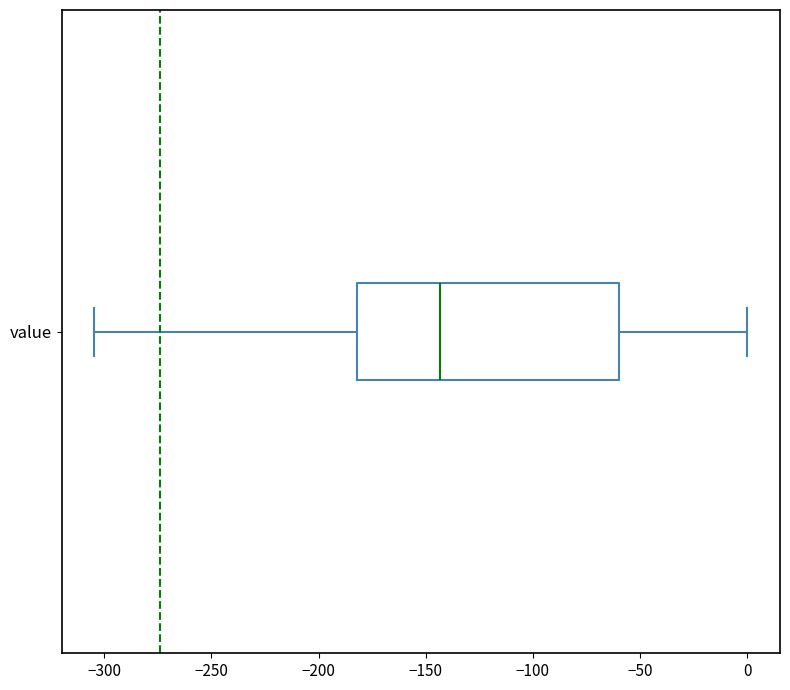

Read this box plot against the x-axis: the position of the median line, the range covered by the box, and the ends of both whiskers. The values are not printed on the chart, so give them approximately, as read against the axis.

median -145, box -180 to -60, whiskers -305 to 0